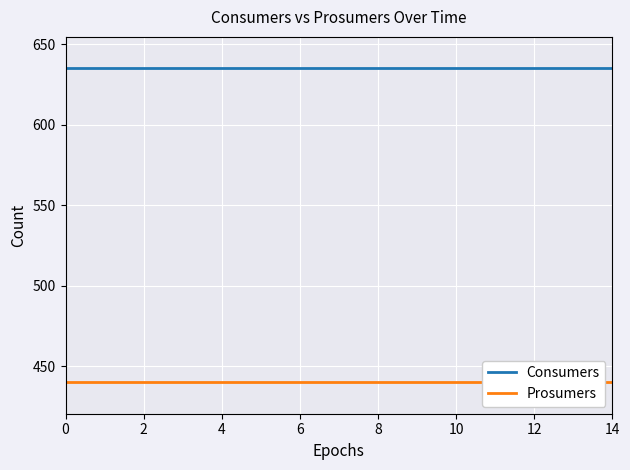

True or false: Prosumers and Consumers cross at least once.

False